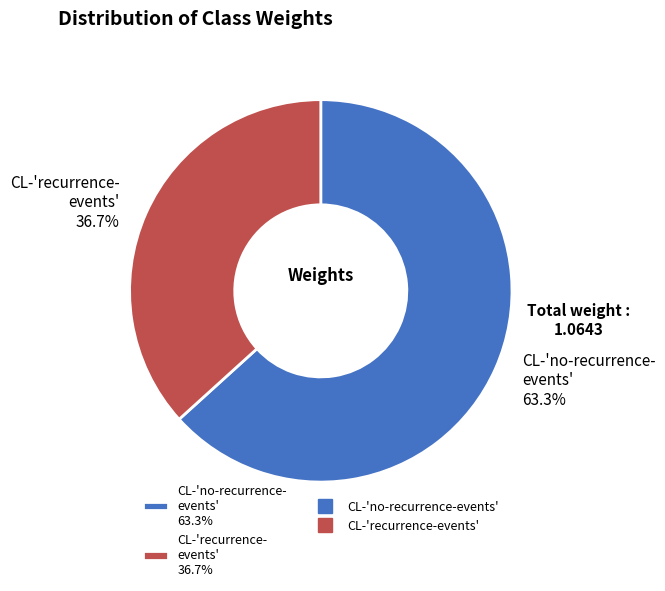

Which has a higher value, CL-'recurrence- events' 36.7% or CL-'no-recurrence- events' 63.3%?

CL-'no-recurrence- events' 63.3%